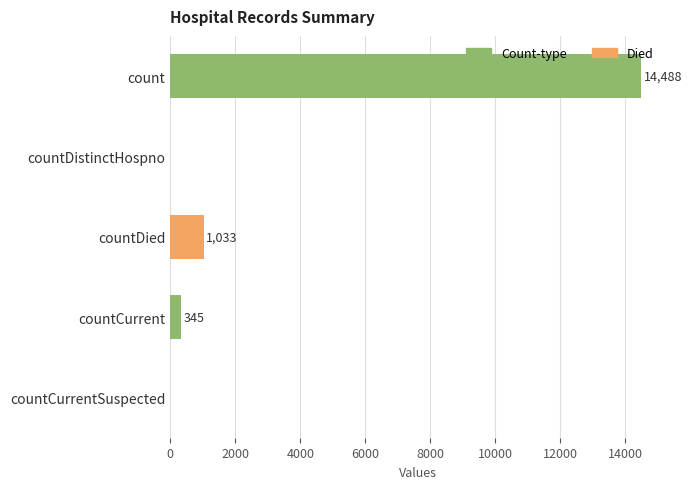

The value at countDied is 1033. True or false?

True